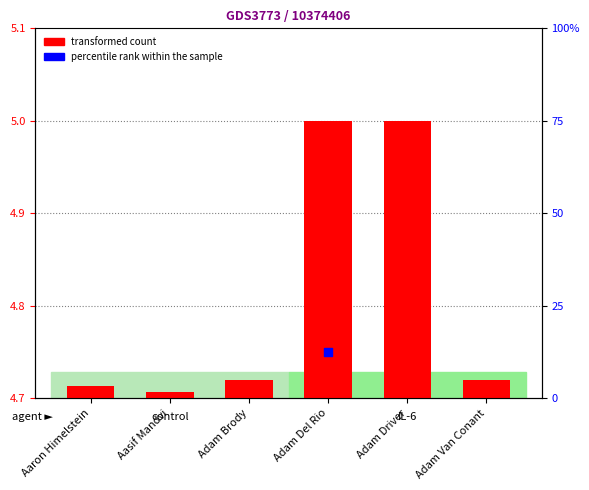

Which has a higher value, Adam Brody or Adam Driver?

Adam Driver